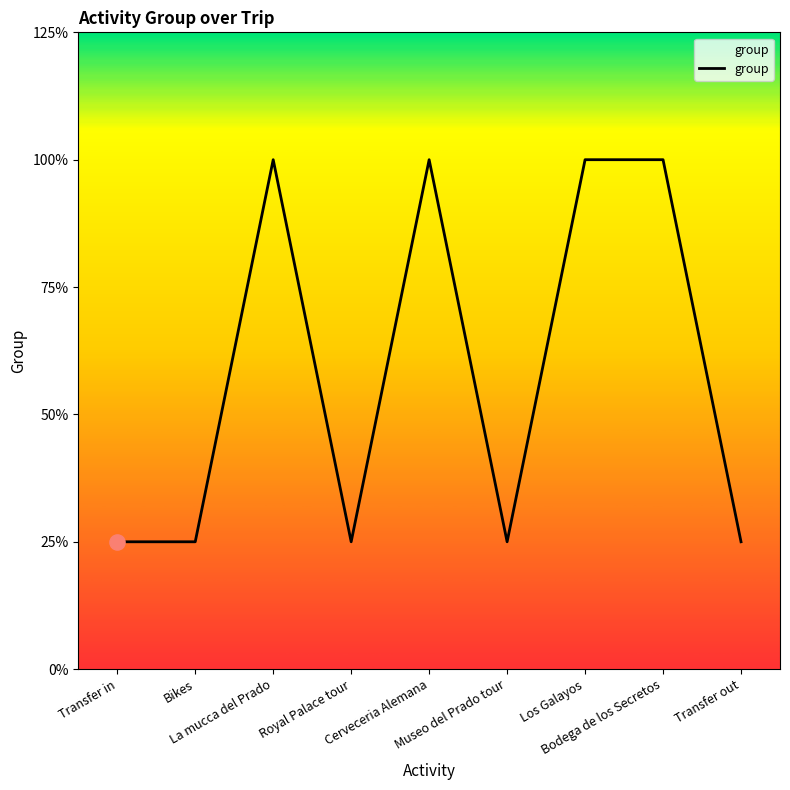

Which has a higher value, Museo del Prado tour or Transfer out?

Museo del Prado tour